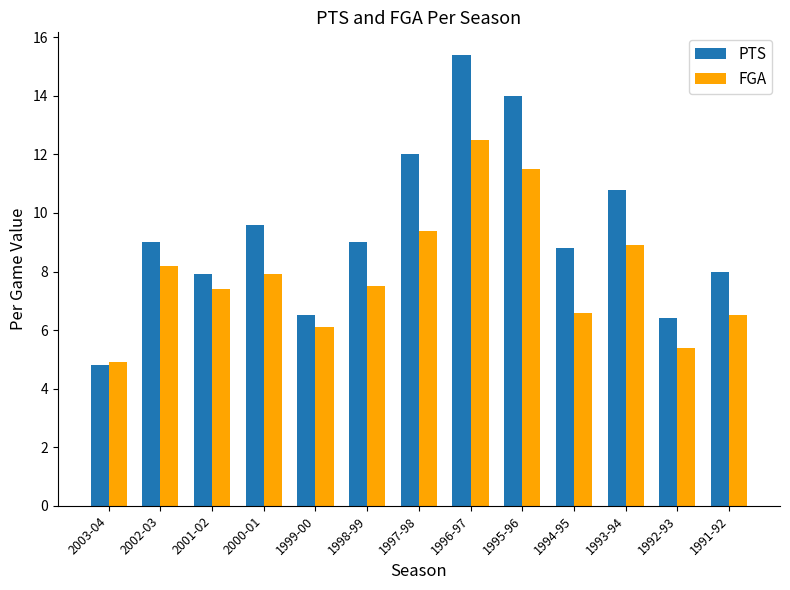

The PTS series shows 8.8 at 1994-95. True or false?

True